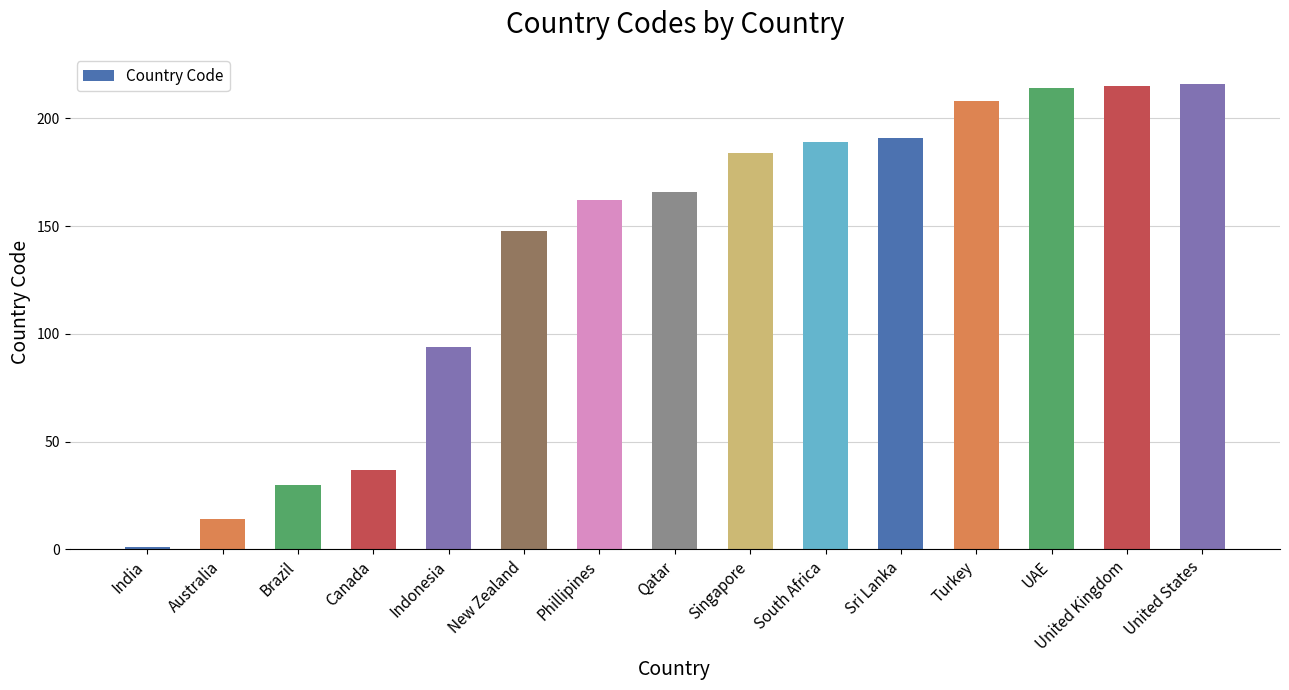

What is the label of the 1st bar from the right?

United States